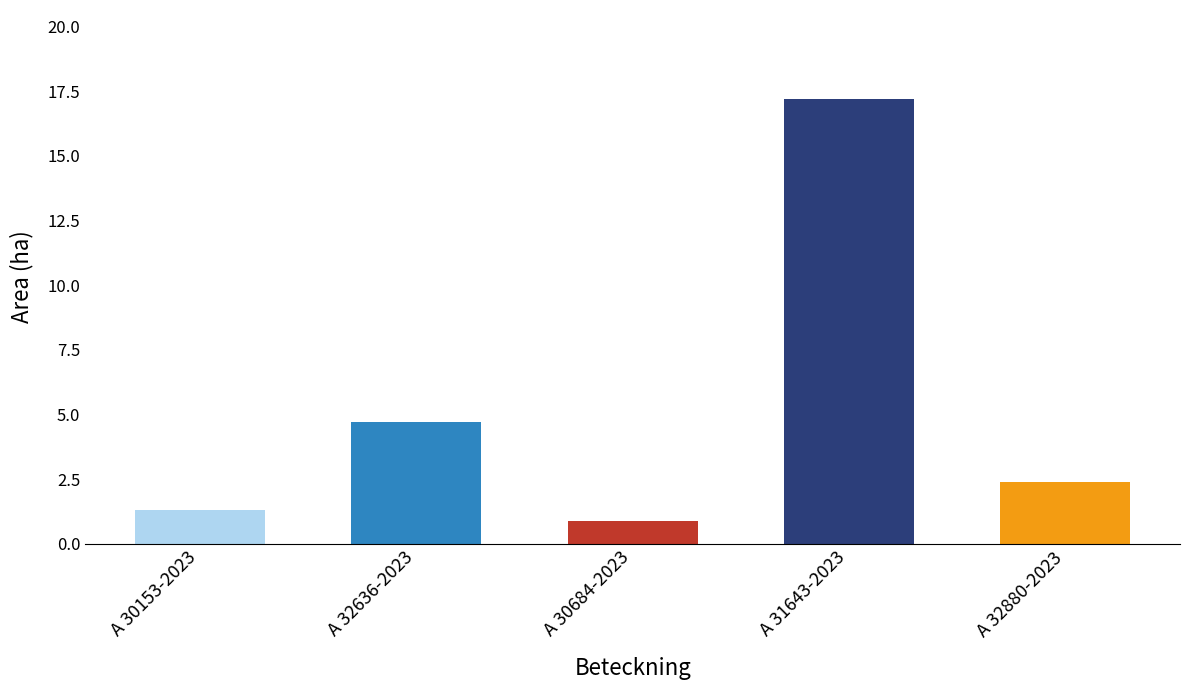

What is the label of the 2nd bar from the right?

A 31643-2023